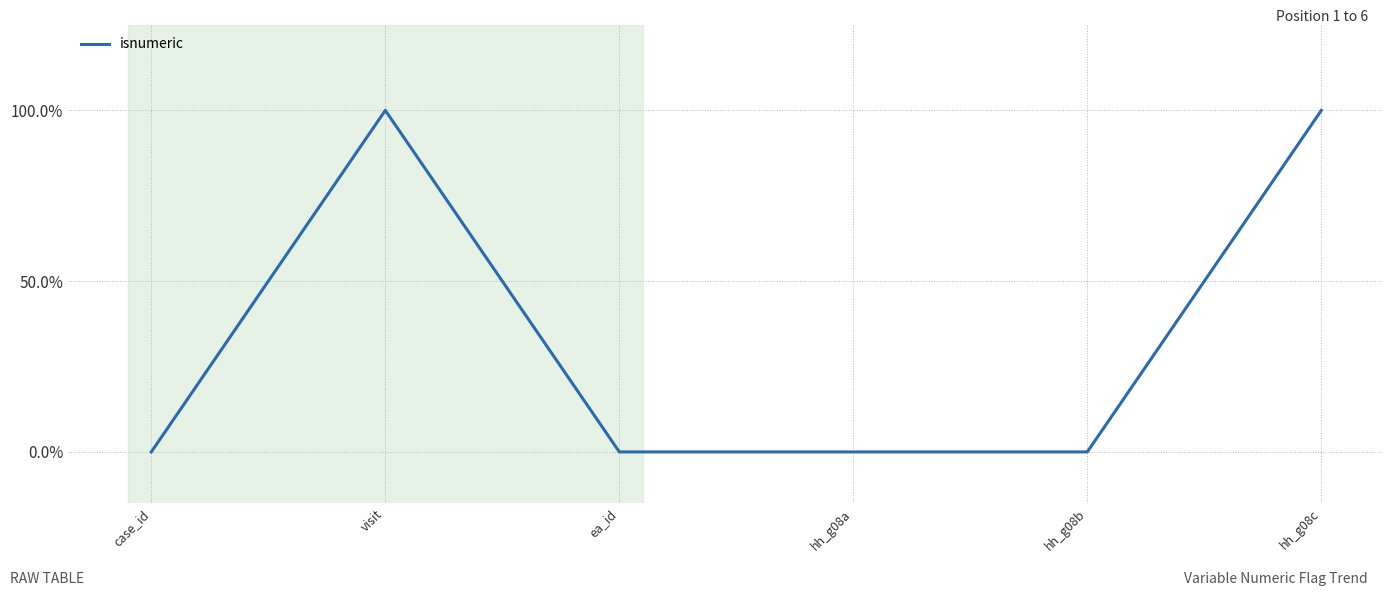

Reading right to left, list all the values displayed in this chart.

1	0	0	0	1	0